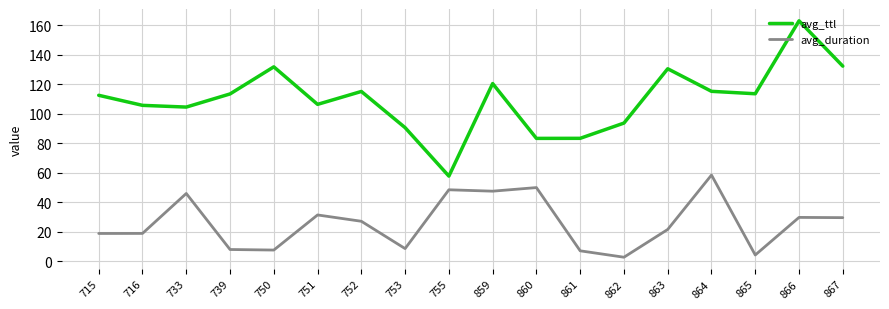

The avg_ttl series shows 112.4 at 715. True or false?

True